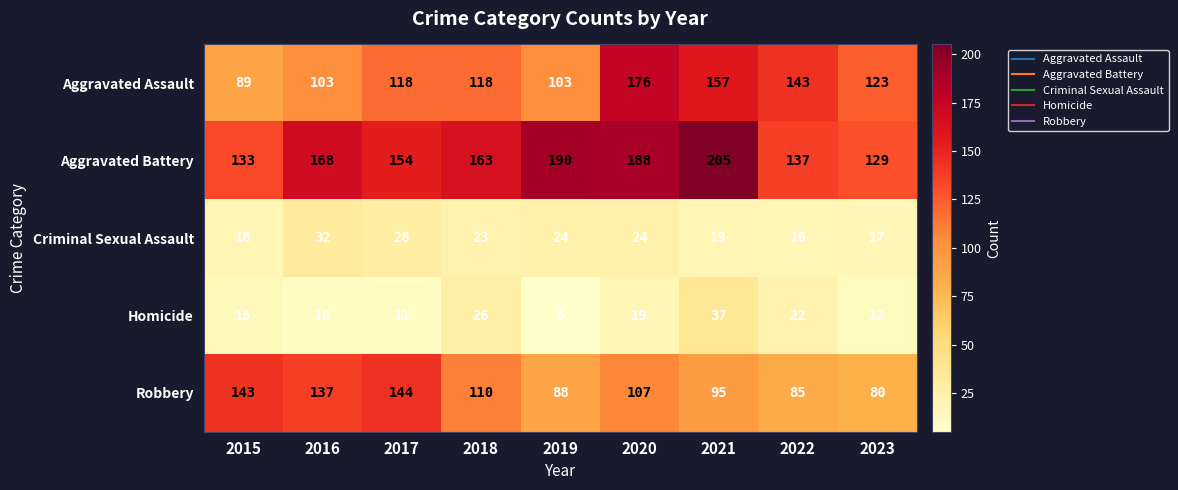

Which label corresponds to the largest value in the chart?

2021